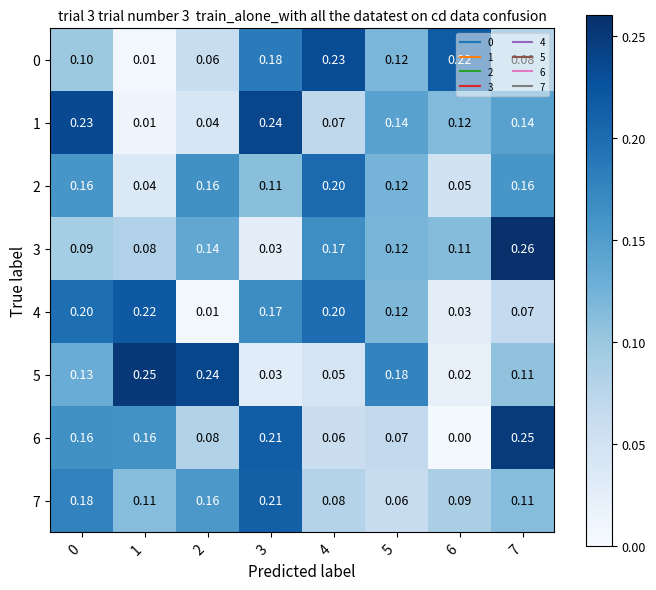

Is the value of 2 at 5 greater than the value of 6 at 7?

No